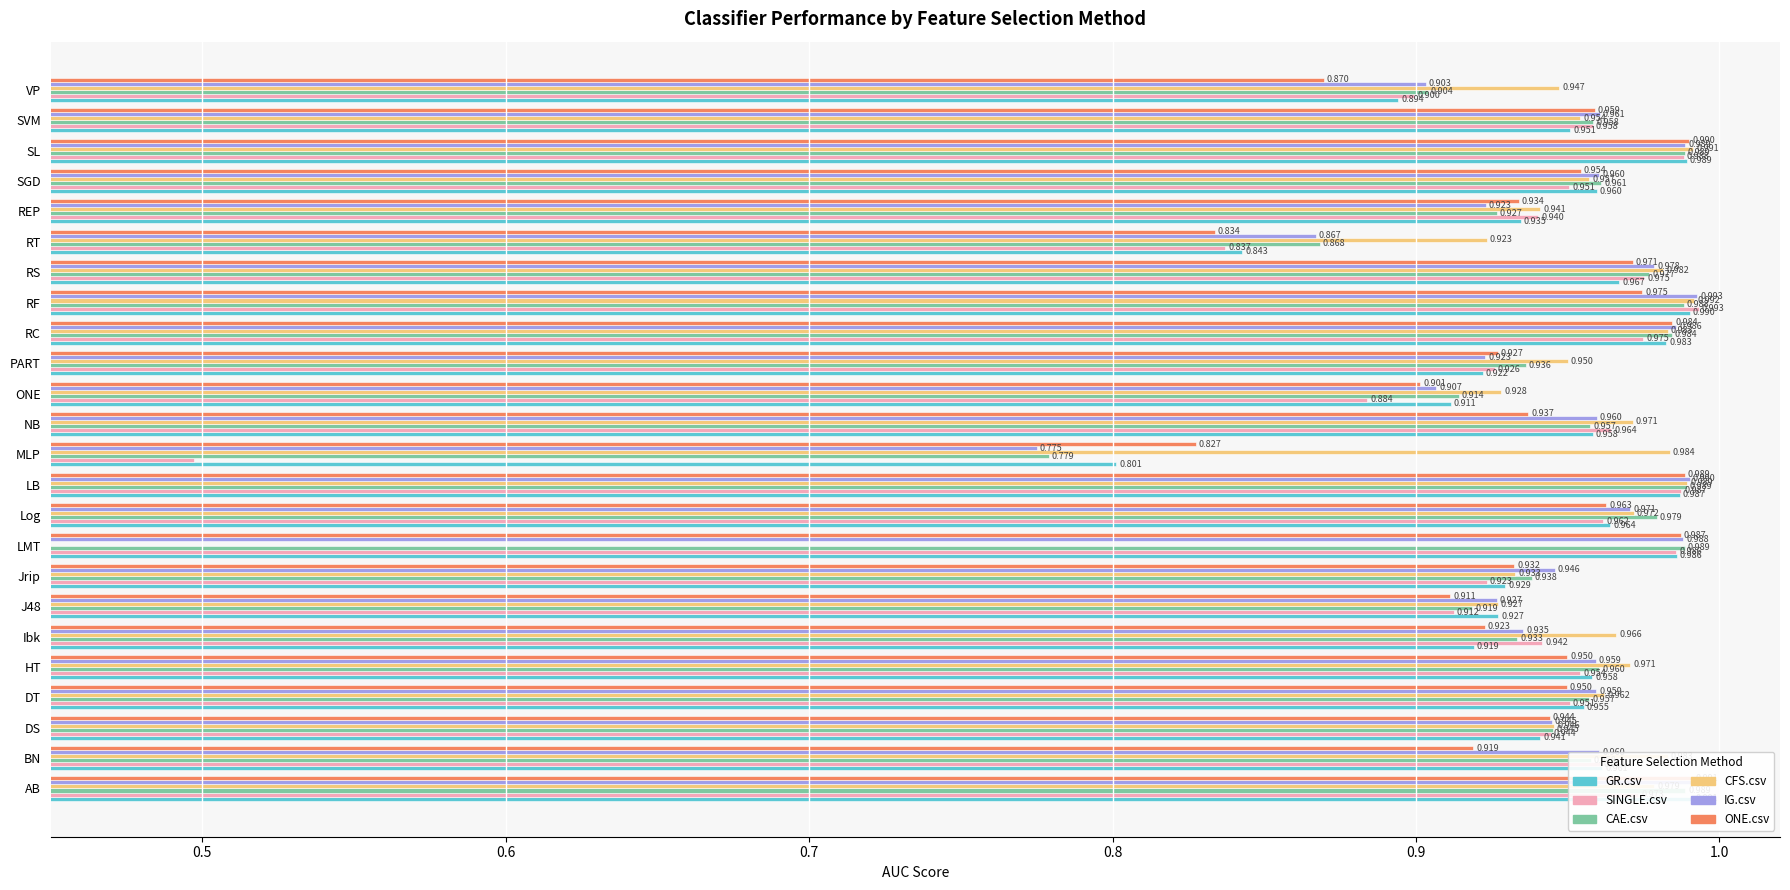

What is the sum of the ONE.csv values at SL and RC?

2.0